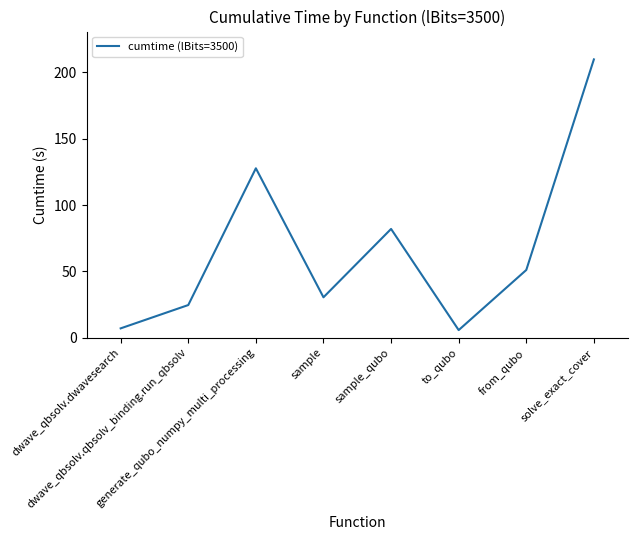

True or false: the data has more than 0 interior local peaks.

True